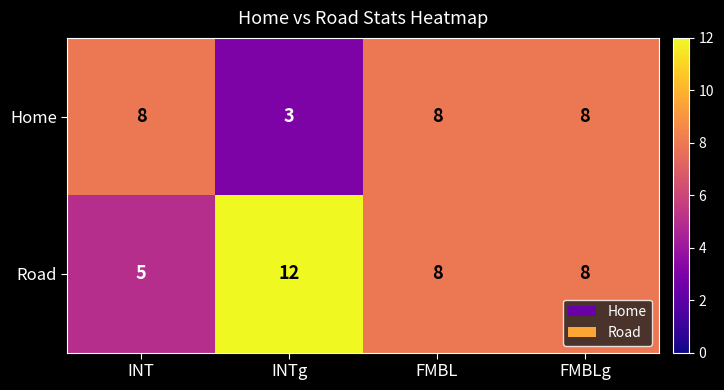

What is the highest value of the Home series?

8